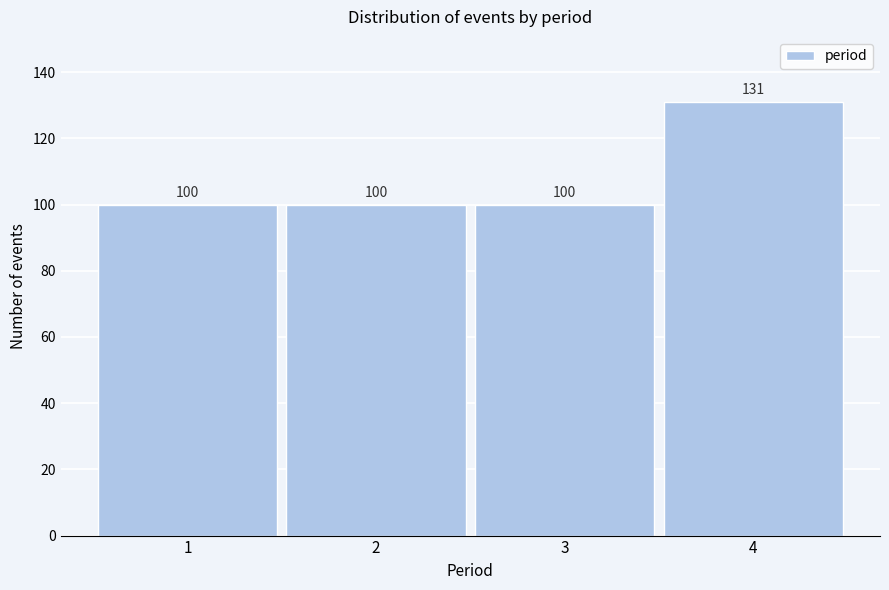

Reading left to right, extract all data points from this chart.

1=100	2=100	3=100	4=131